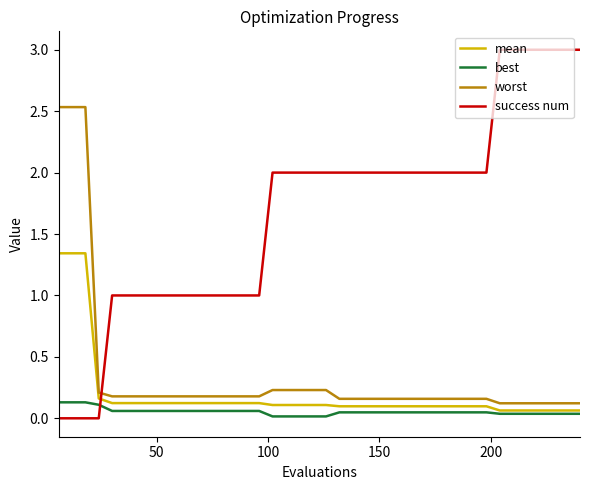

How many series are shown in this chart?

4